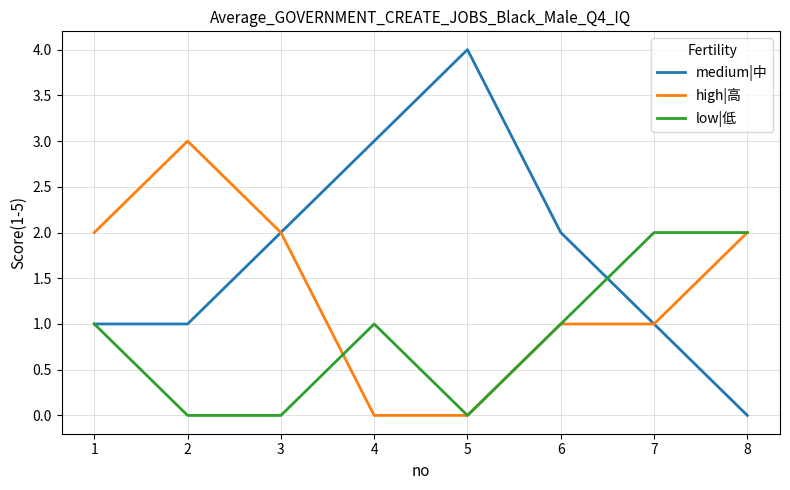

Where is the first local maximum for high|高?

2